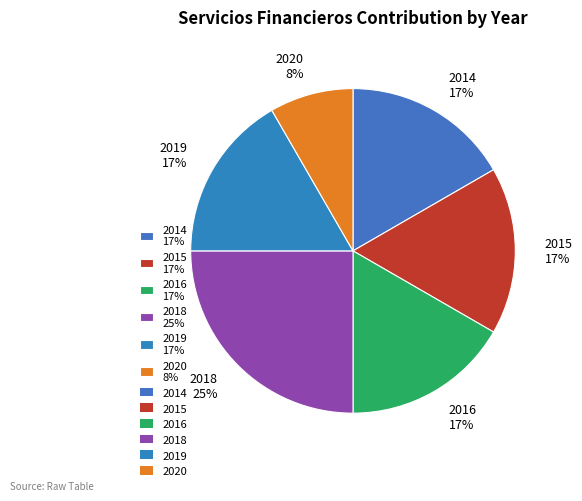

Does 2018 25% account for over 50% of the chart?

No